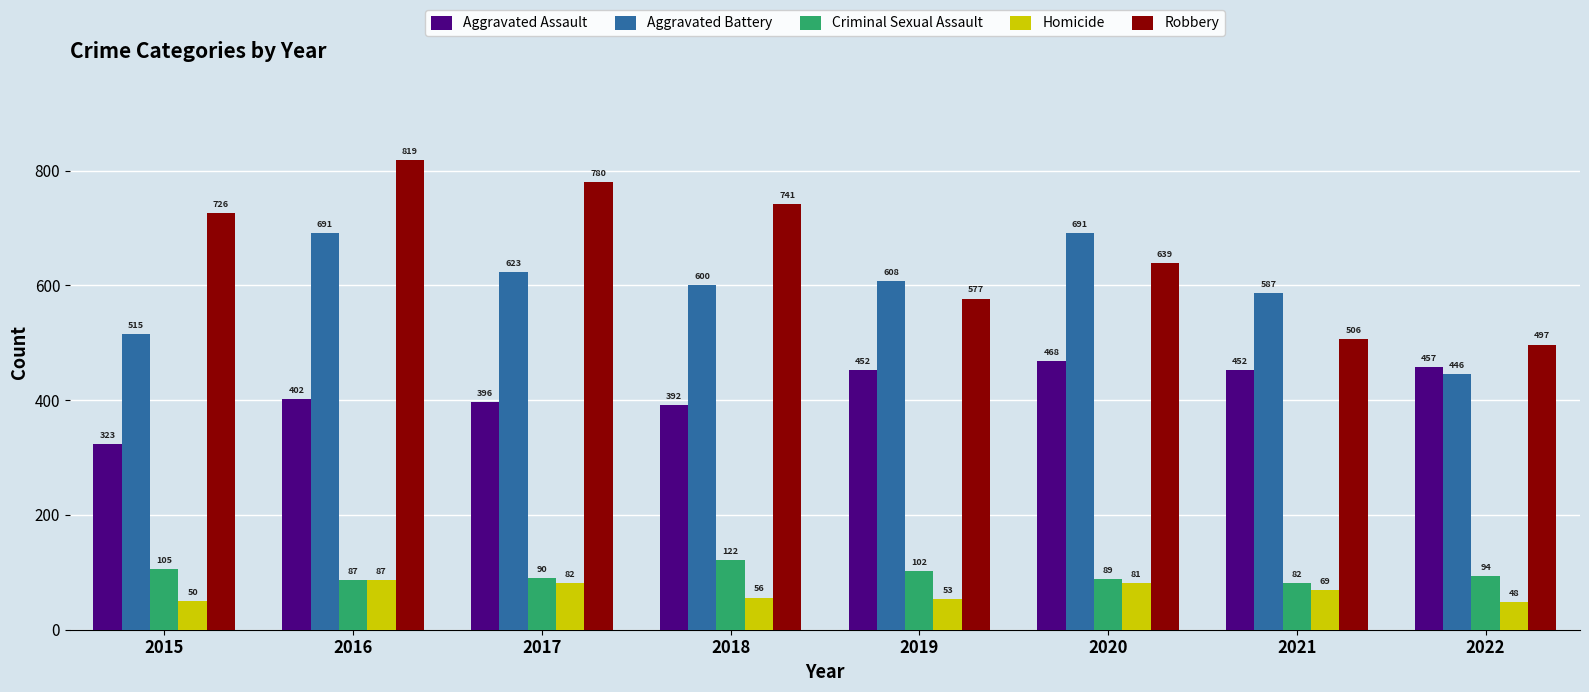

How many bars are there in total?

40